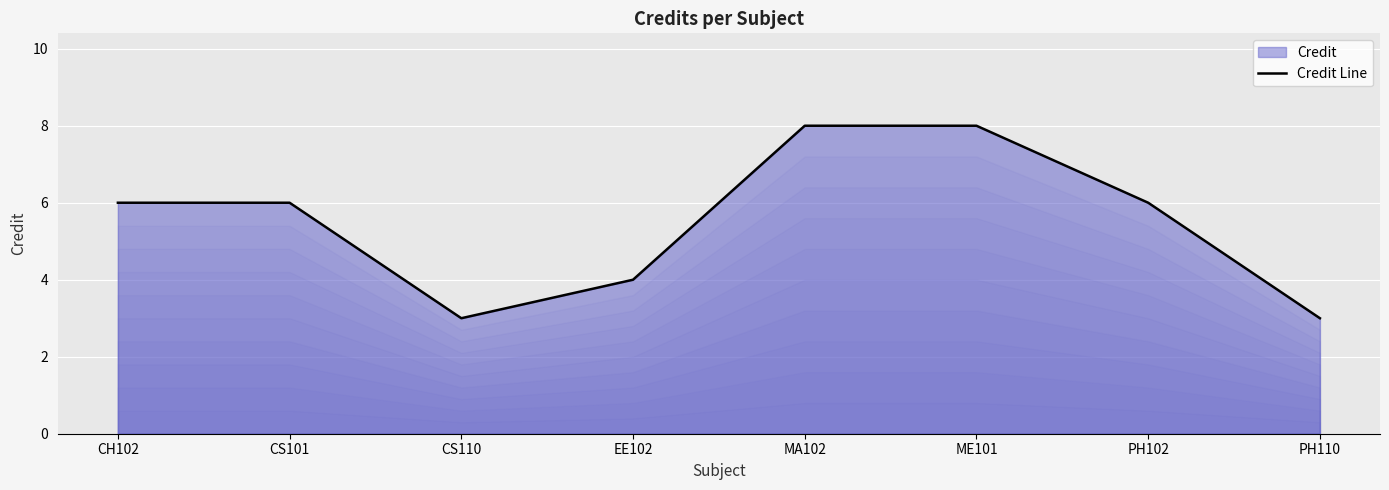

Count the values in the range 4 to 8.

6